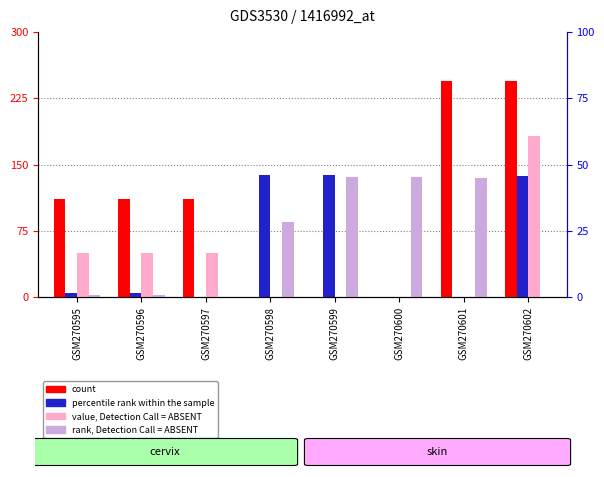

At which category is the sum across all series the highest?

GSM270602